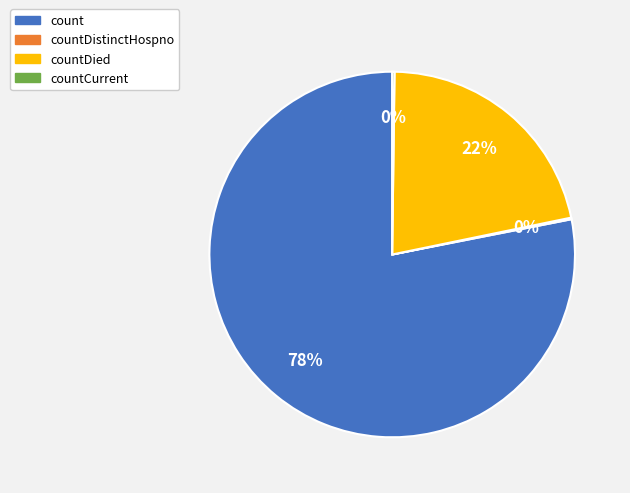

Which category accounts for the majority?

count